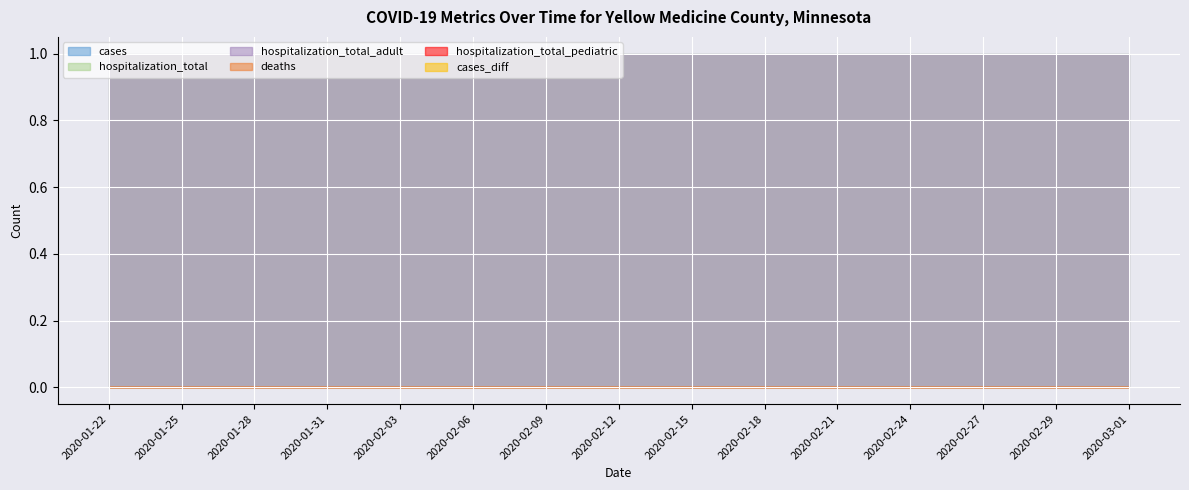

At which category is the sum across all series the highest?

2020-01-22